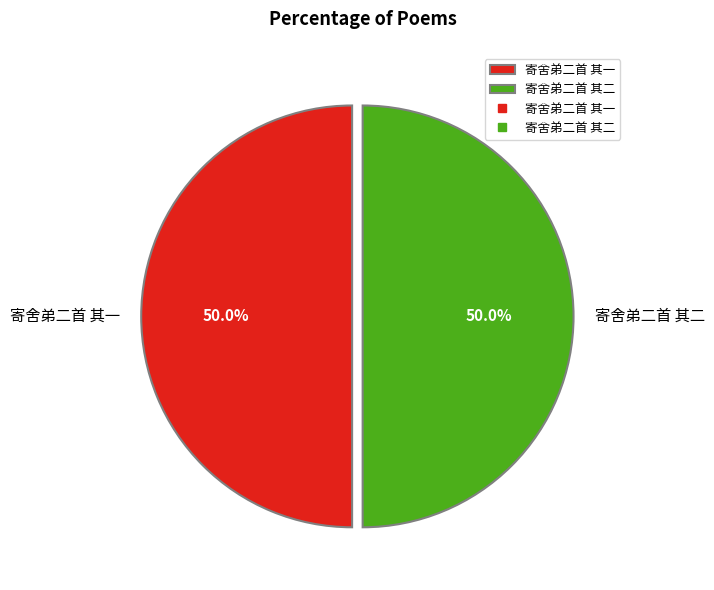

To the nearest percent, what is the combined percentage of 寄舍弟二首 其一 and 寄舍弟二首 其二?

100%